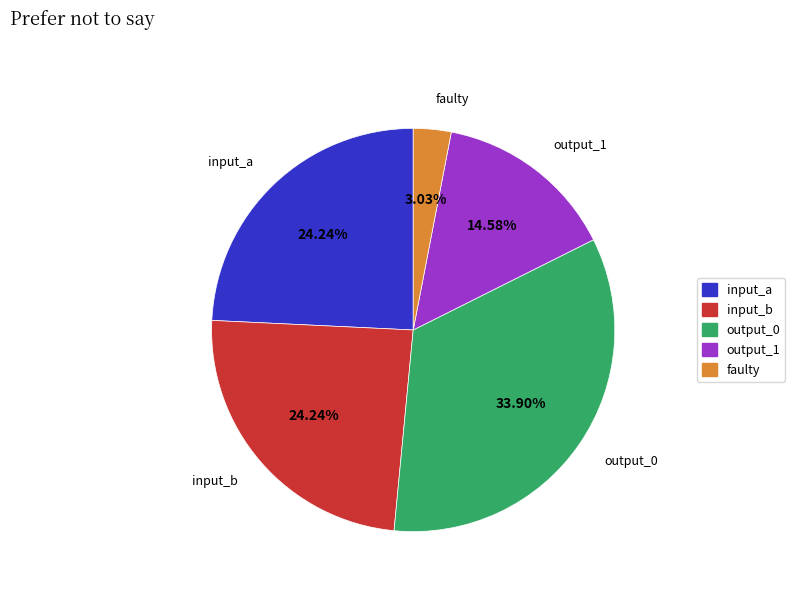

The output_1 slice represents 15% of the pie. True or false?

True